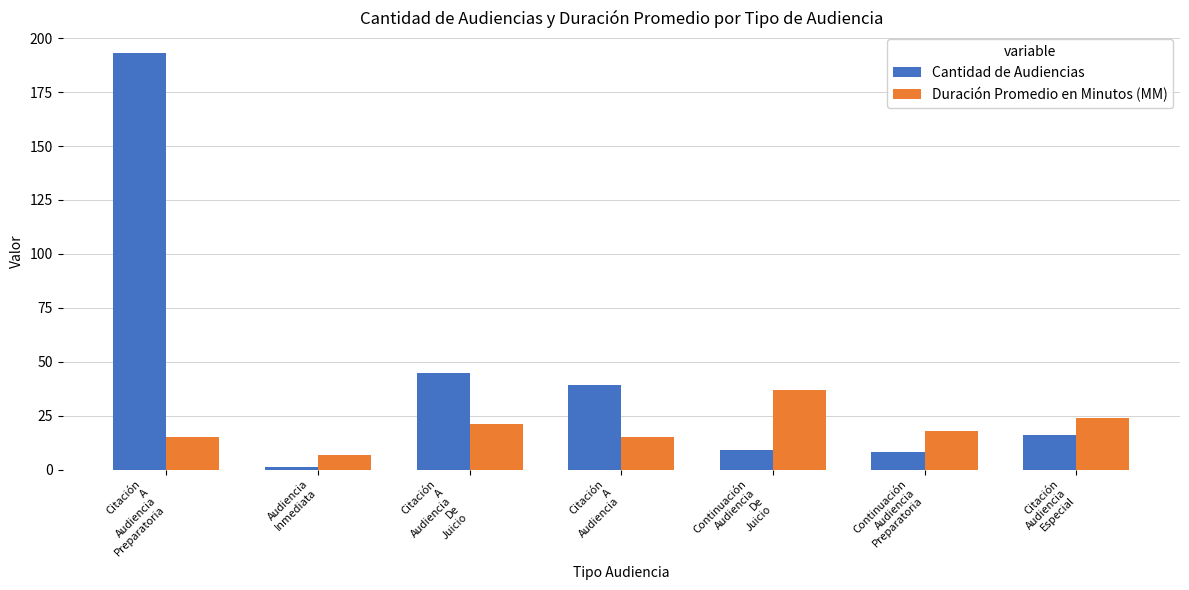

What is the difference between the Cantidad de Audiencias values at Citación
A
Audiencia
De
Juicio and Citación
A
Audiencia
Preparatoria?

148